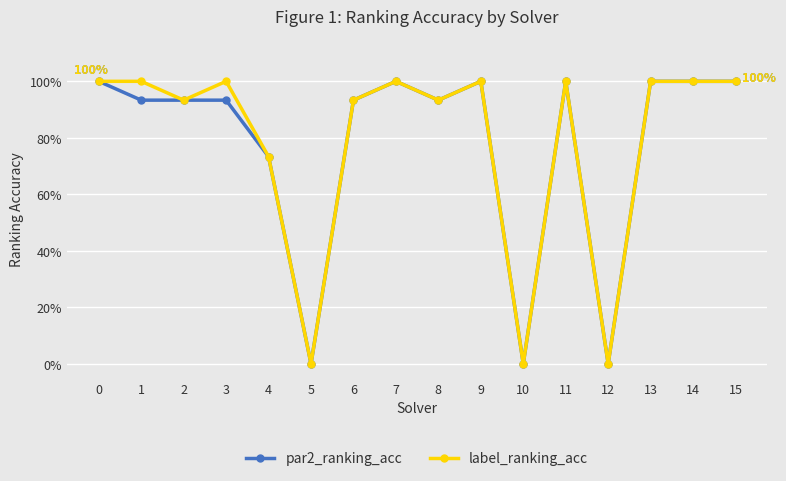

Does the chart display data point markers on the line(s)?

Yes